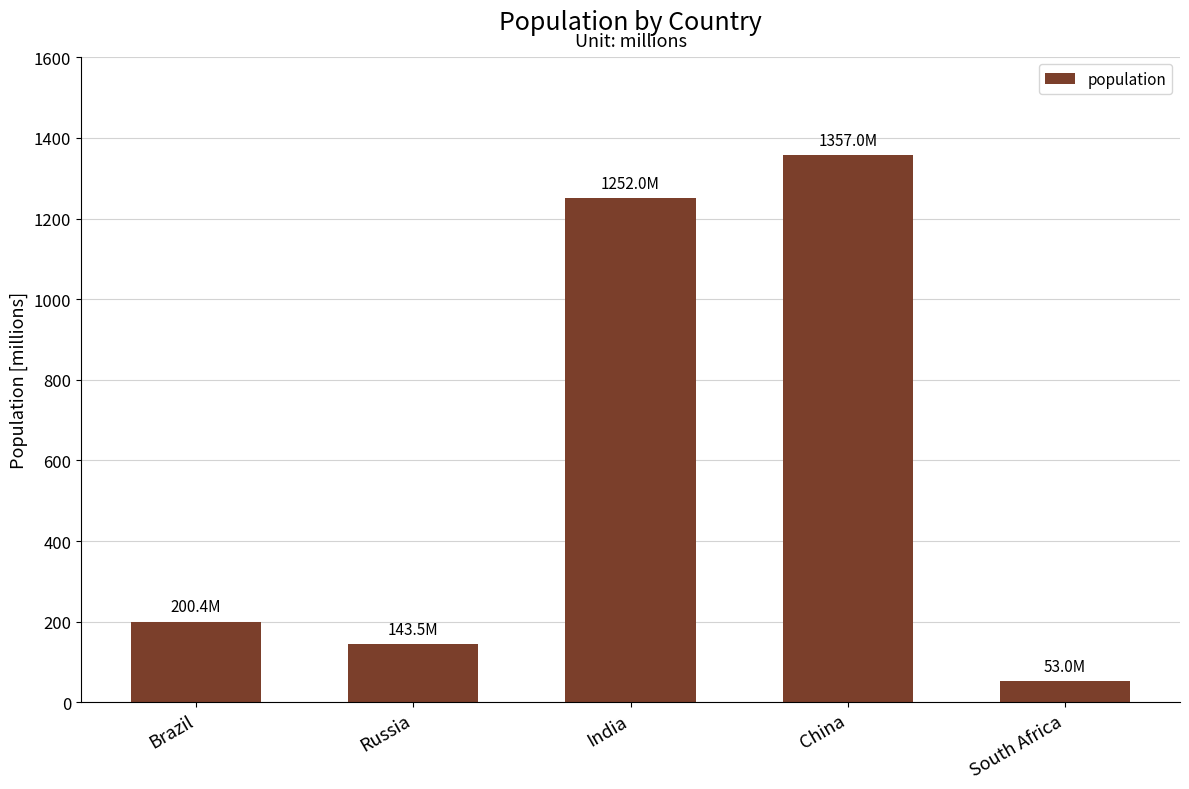

The chart shows a value of 355.5 at Brazil. True or false?

False